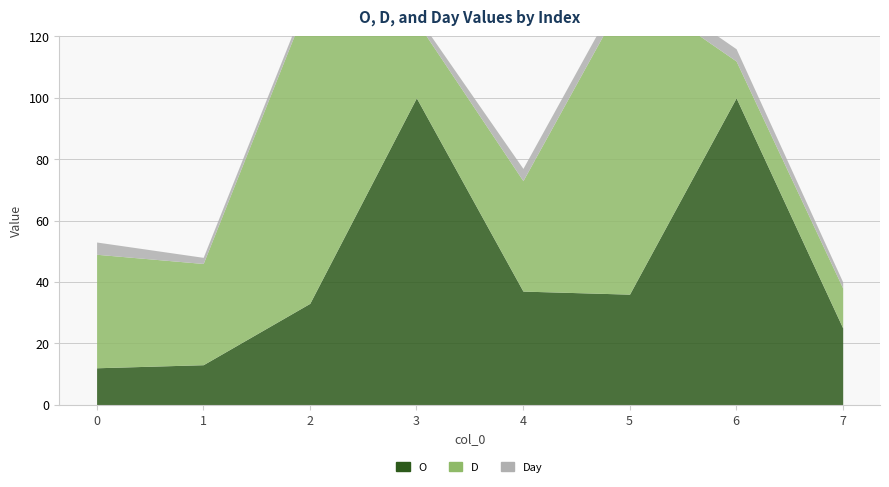

How many lines are shown in the chart?

3